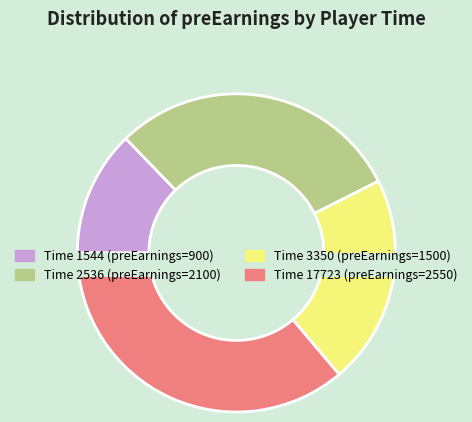

Which category has the smallest portion of the pie?

1544